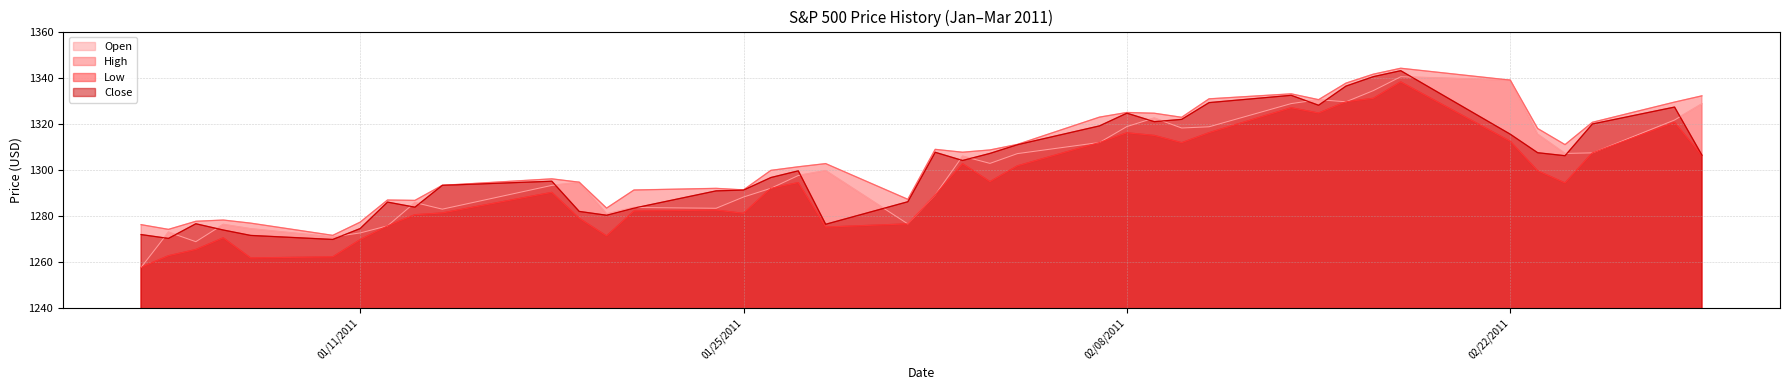

What is the difference between the maximum and minimum values in the Close series?

73.3